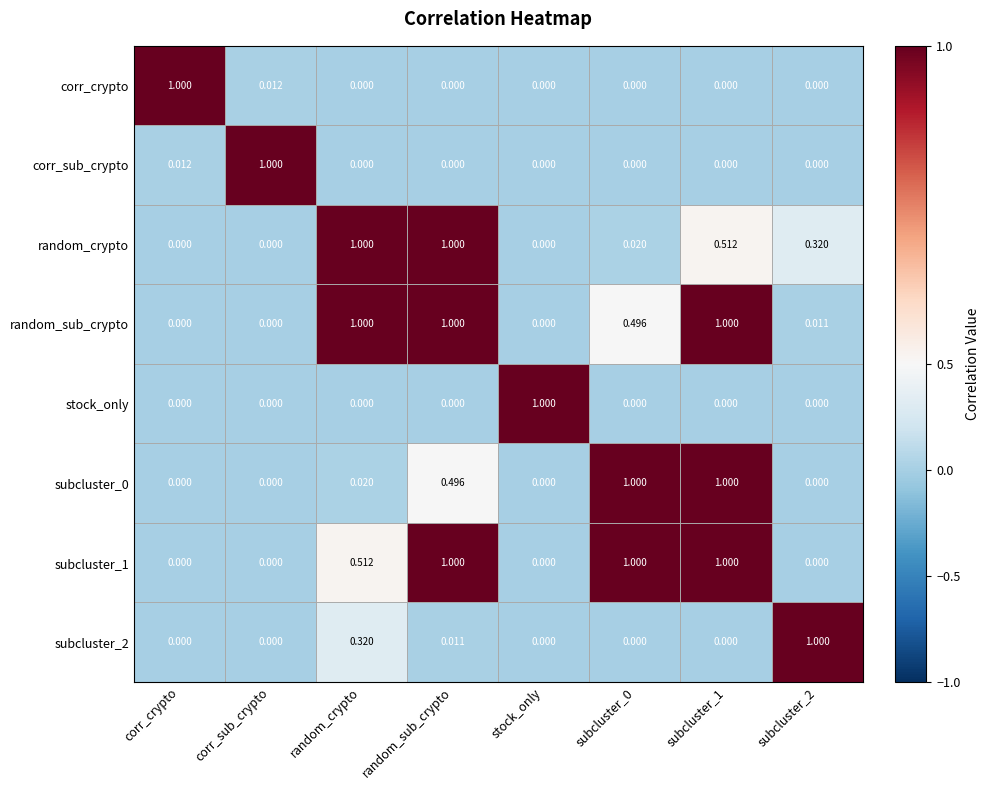

How many series are shown in this chart?

8